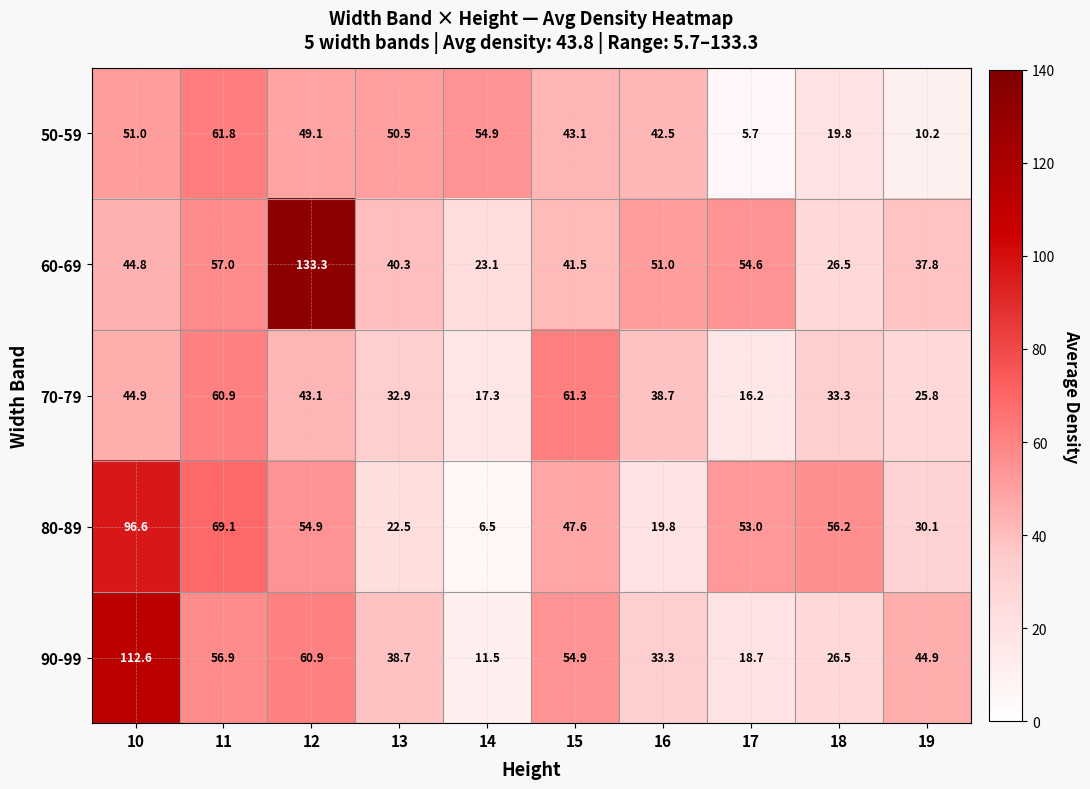

Is it true that 70-79 equals 60.9 at 11?

True